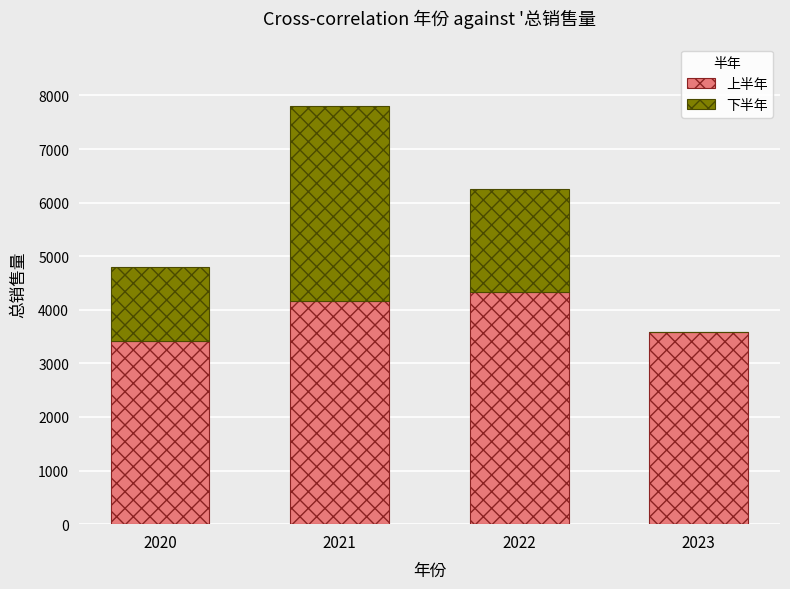

What are all the series names shown in the legend?

上半年, 下半年